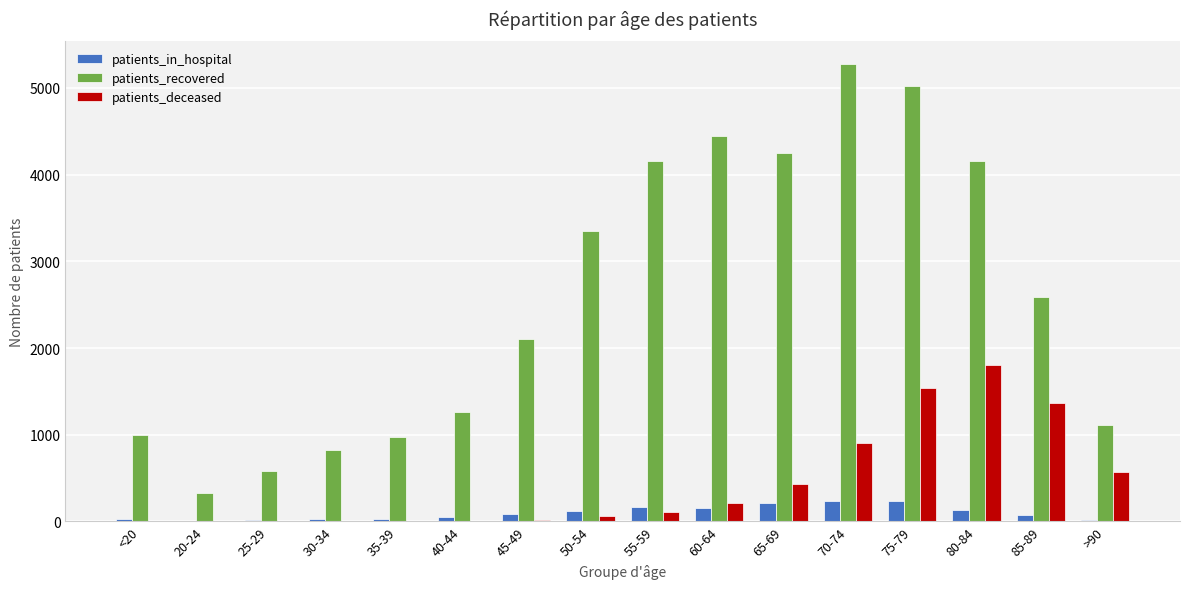

How many series are shown in this chart?

3